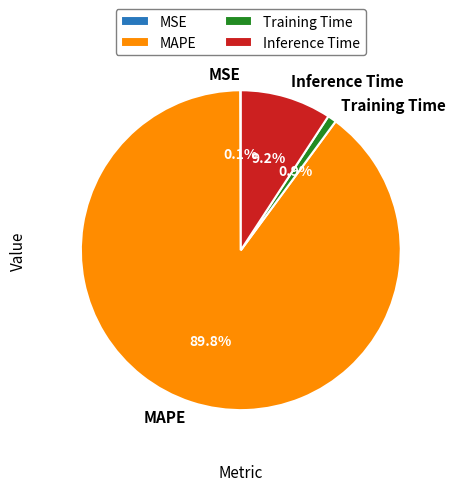

What is the largest slice in the pie chart?

MAPE